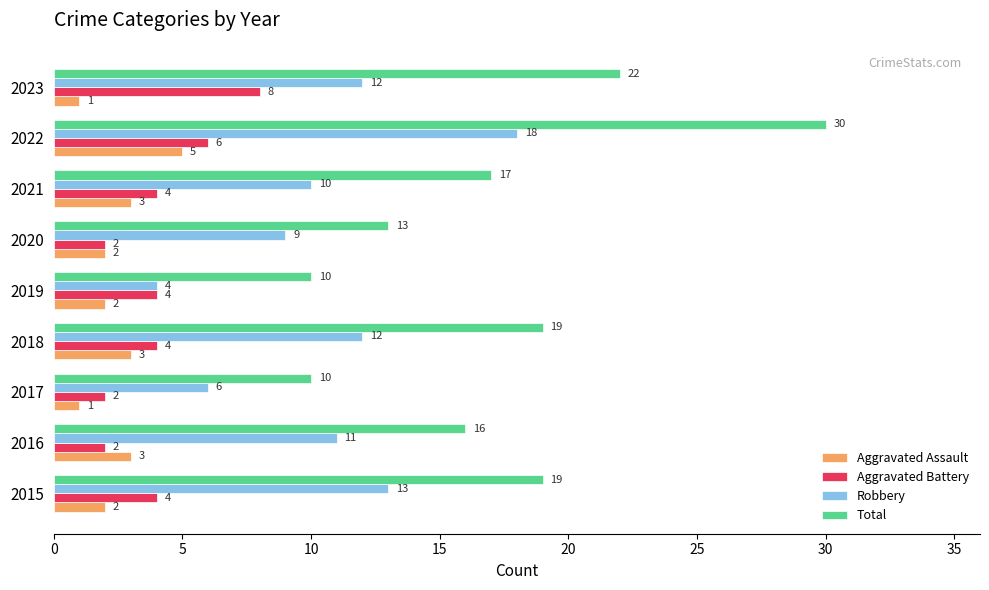

What is the difference between the highest and lowest values at 2023?

21